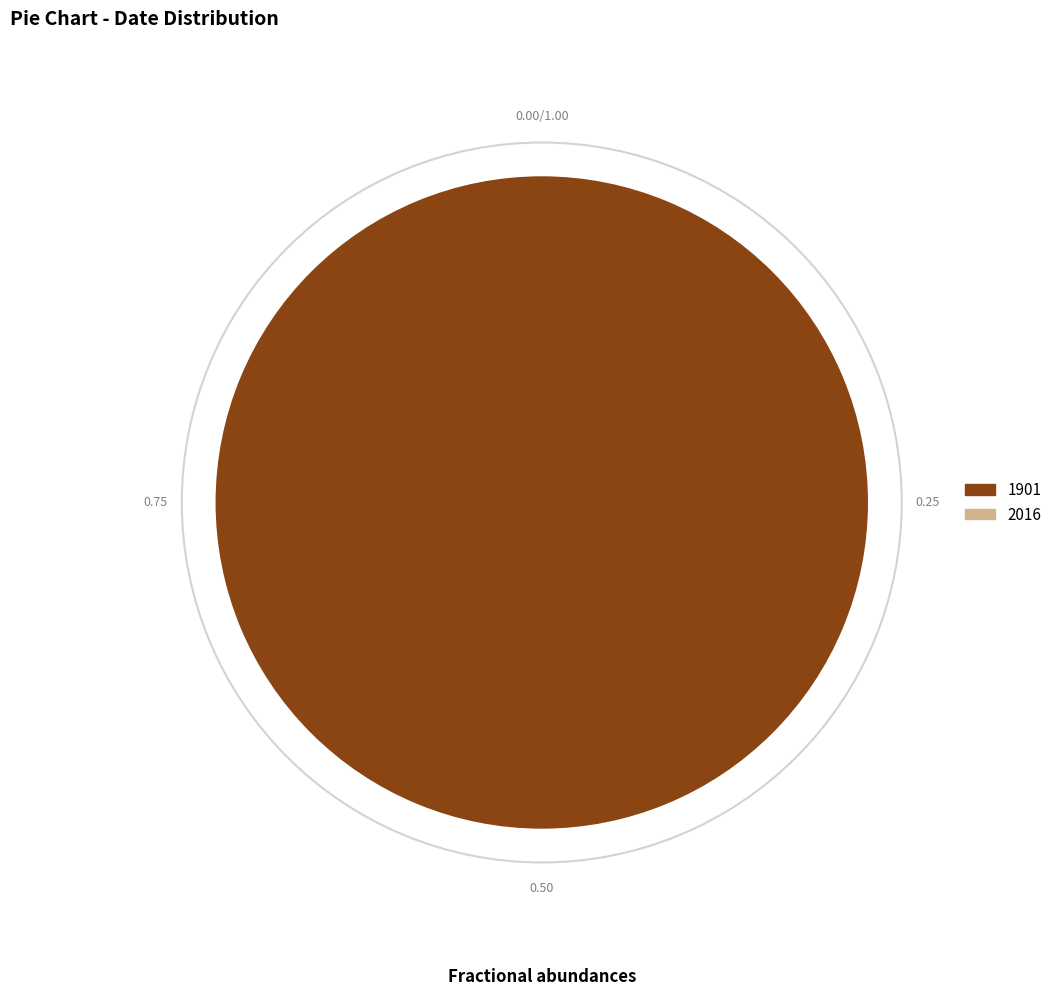

Is there any slice that represents more than half of the pie?

Yes